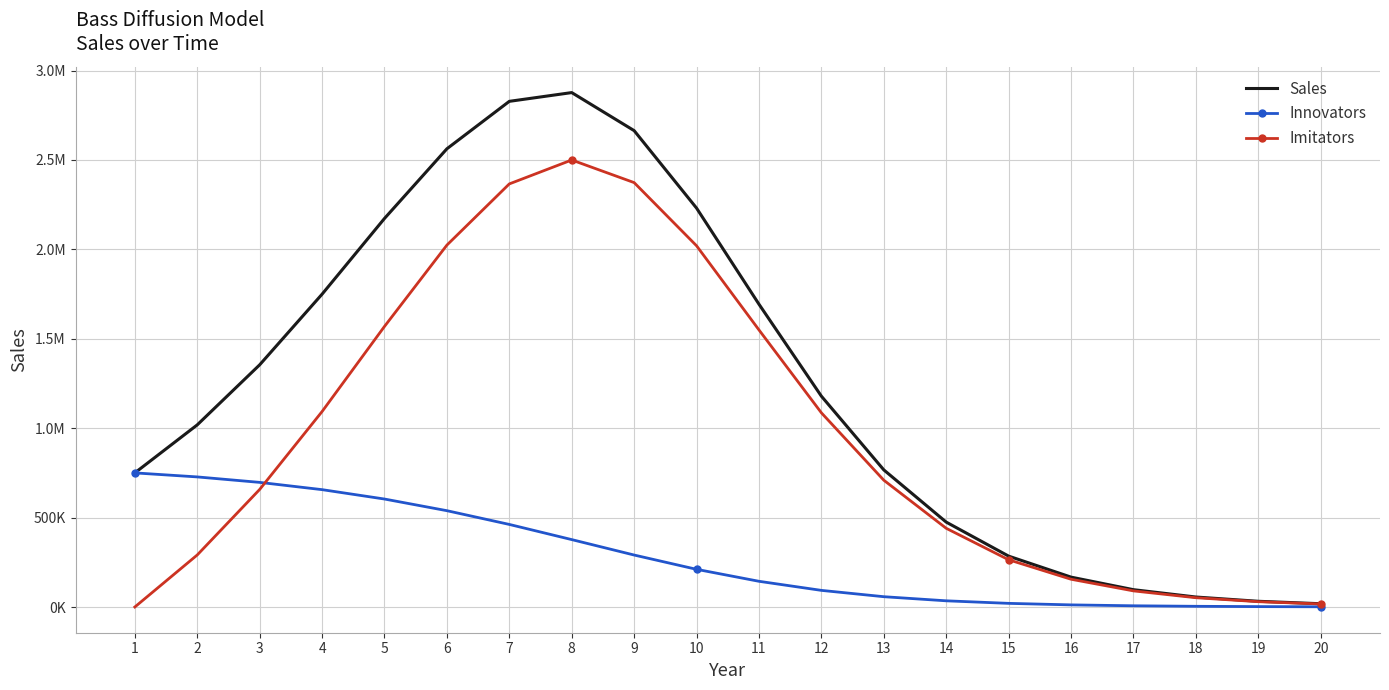

Reading left to right, list all the values displayed in this chart.

Sales: 750000.0	1018500.0	1354303.5	1749406.9	2172902.9	2562554.0	2827920.6	2876866.0	2664068.0	2230827.7	1693327.7	1179016.0	766730.7	474745.9	284524.0	167064.0	96887.9	55780.5	31977.8	18287.3
Innovators: 750000.0	727500.0	696945.0	656315.9	603833.7	538646.6	461770.0	376932.4	290626.4	210704.3	143779.5	92979.7	57609.2	34607.3	20364.9	11829.2	6817.3	3910.6	2237.2	1277.9
Imitators: 0.0	291000.0	657358.5	1093091.0	1569069.2	2023907.4	2366150.6	2499933.6	2373441.7	2020123.3	1549548.2	1086036.3	709121.5	440138.6	264159.1	155234.8	90070.6	51869.8	29740.5	17009.4